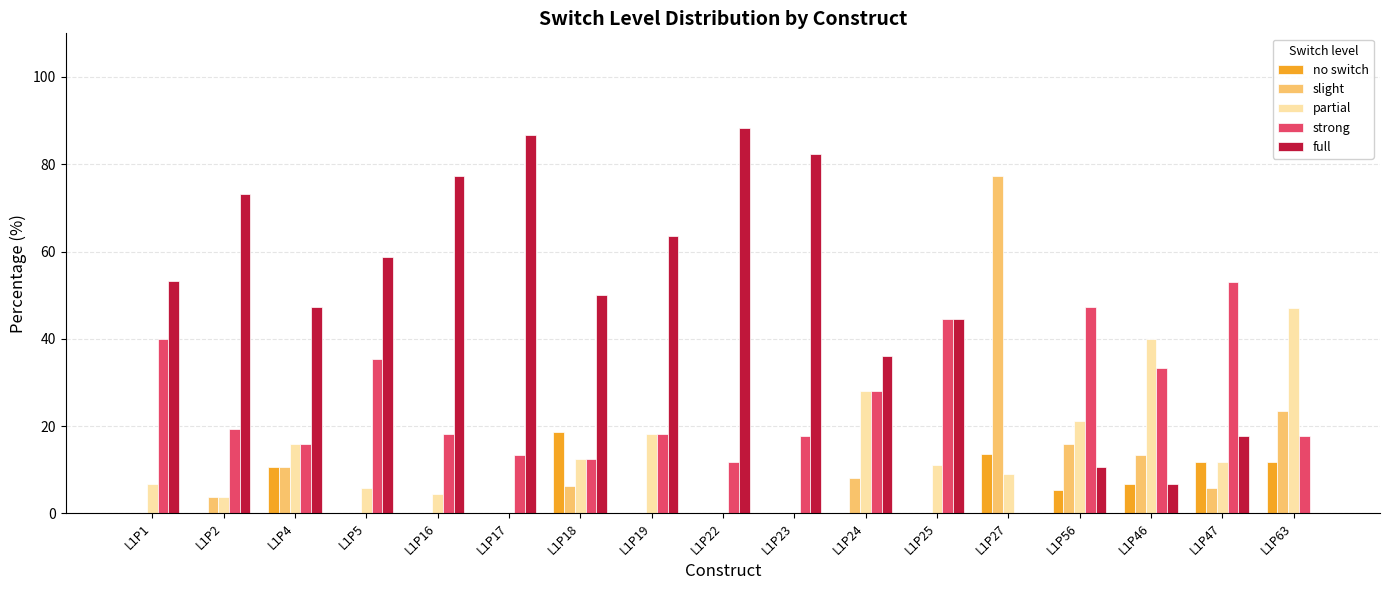

Between L1P22 and L1P24, which series saw the biggest shift?

full